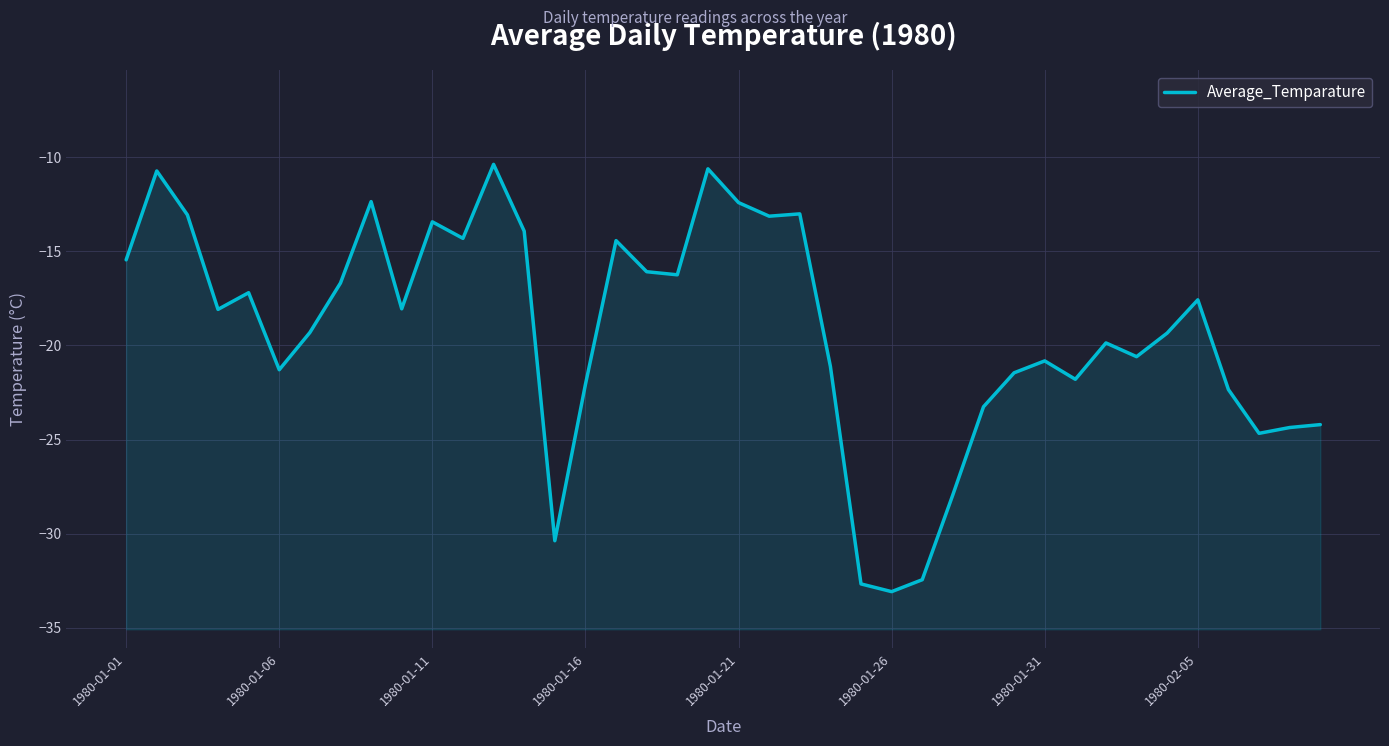

How many points are higher than both their immediate neighbors (excluding endpoints)?

11